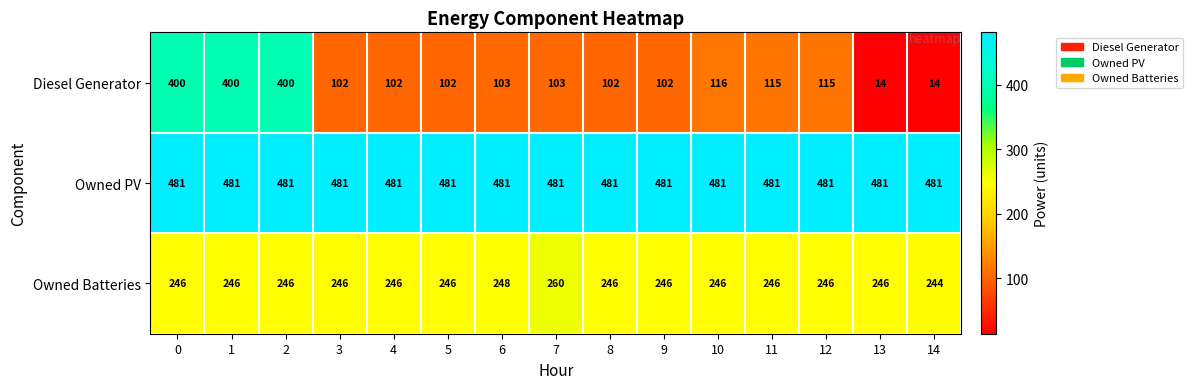

Between 0 and 9, which series saw the biggest shift?

Diesel Generator